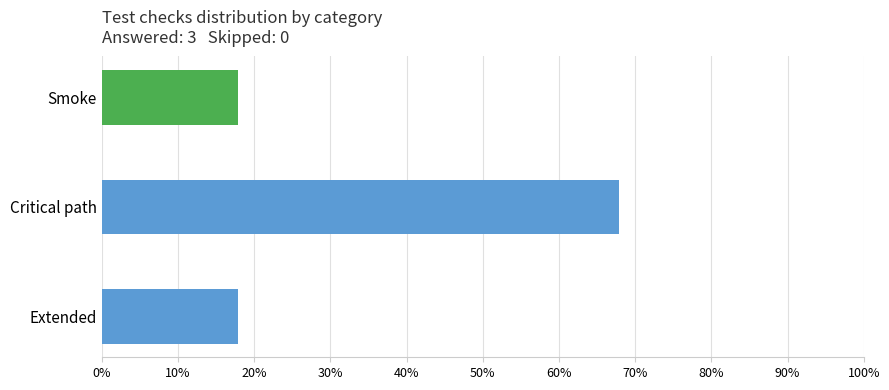

Are the bars horizontal?

Yes